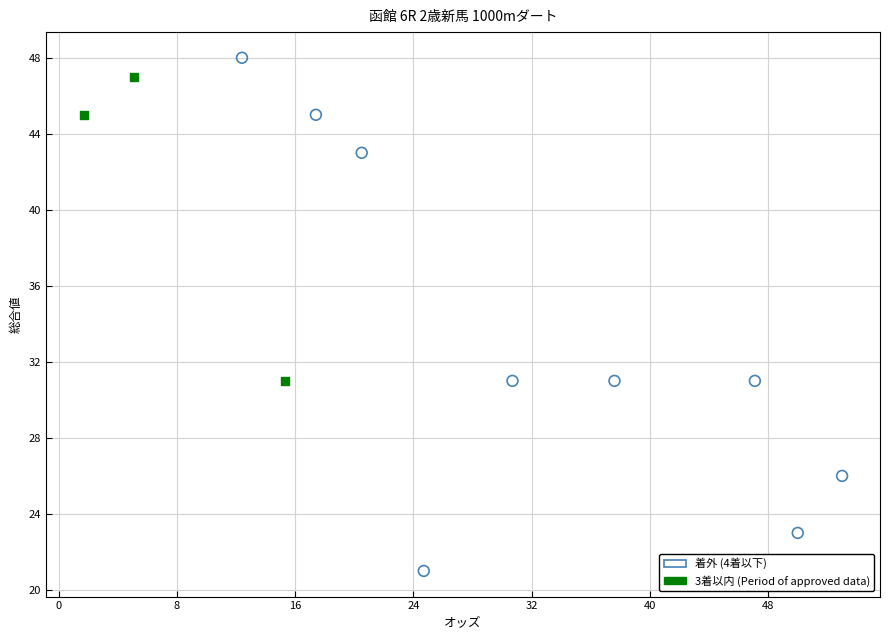

What are all the series names shown in the legend?

着外 (4着以下), 3着以内 (Period of approved data)